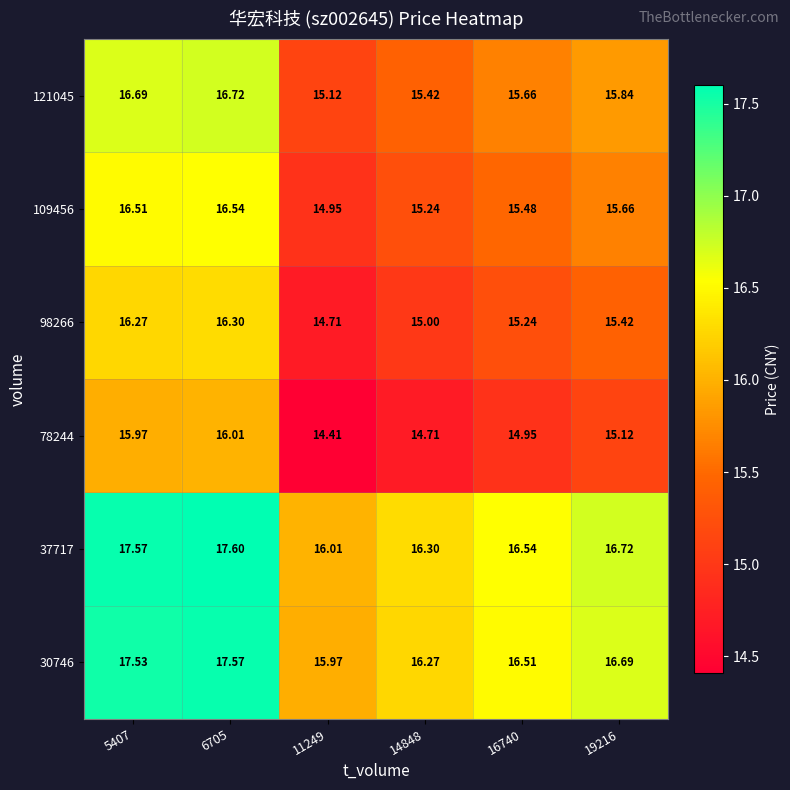

Is the value of 109456 at 5407 greater than the value of 78244 at 16740?

Yes